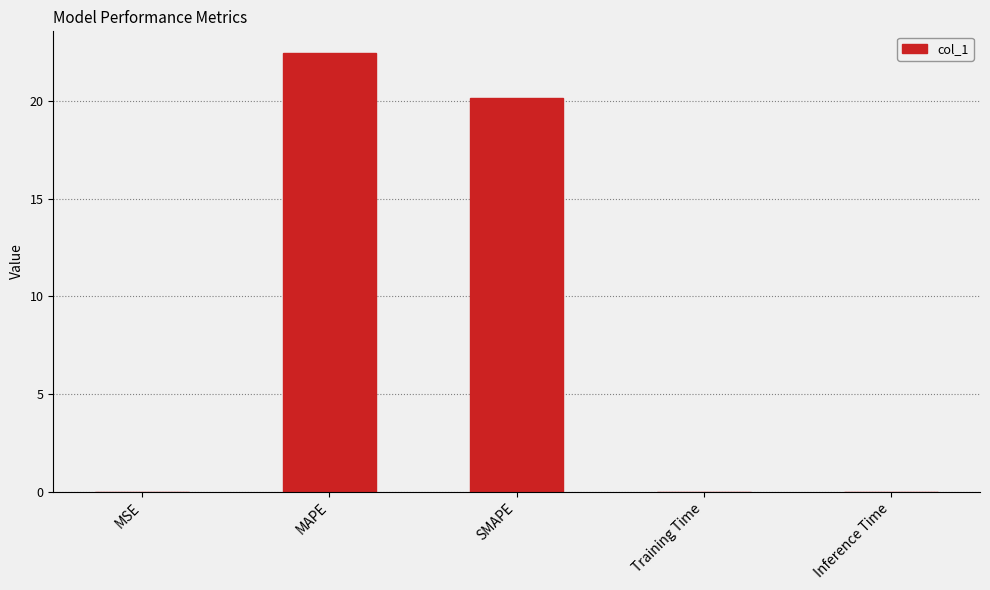

The chart shows a value of 0.0 at MSE. True or false?

True